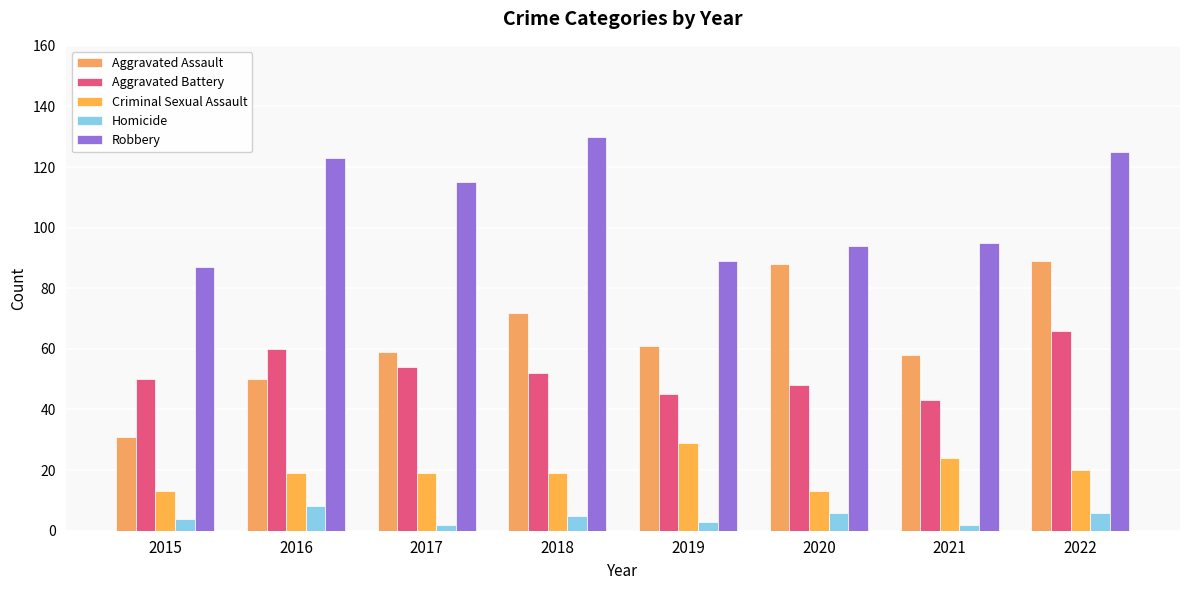

Reading right to left, list all the values displayed in this chart.

Aggravated Assault: 89	58	88	61	72	59	50	31
Aggravated Battery: 66	43	48	45	52	54	60	50
Criminal Sexual Assault: 20	24	13	29	19	19	19	13
Homicide: 6	2	6	3	5	2	8	4
Robbery: 125	95	94	89	130	115	123	87